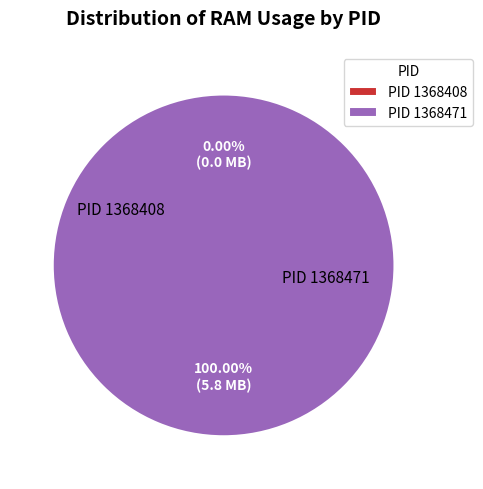

The 1368471 slice represents 93% of the pie. True or false?

False